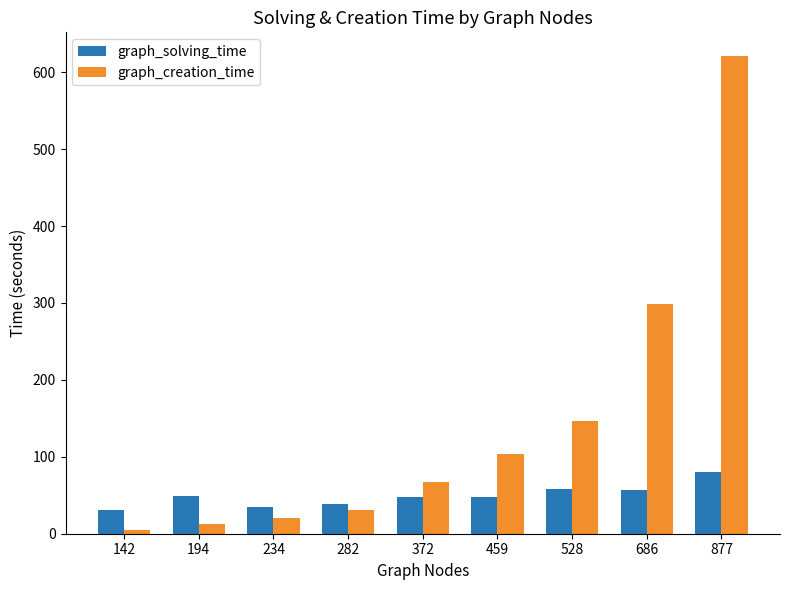

List the labels in order of graph_creation_time value, largest first.

877, 686, 528, 459, 372, 282, 234, 194, 142